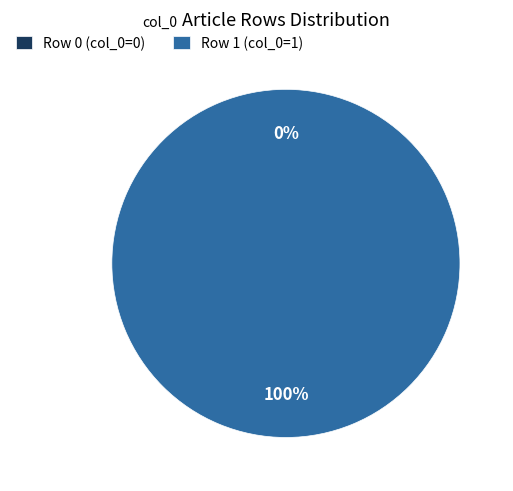

To the nearest percent, what is the combined percentage of Row 1 and Row 0?

100%